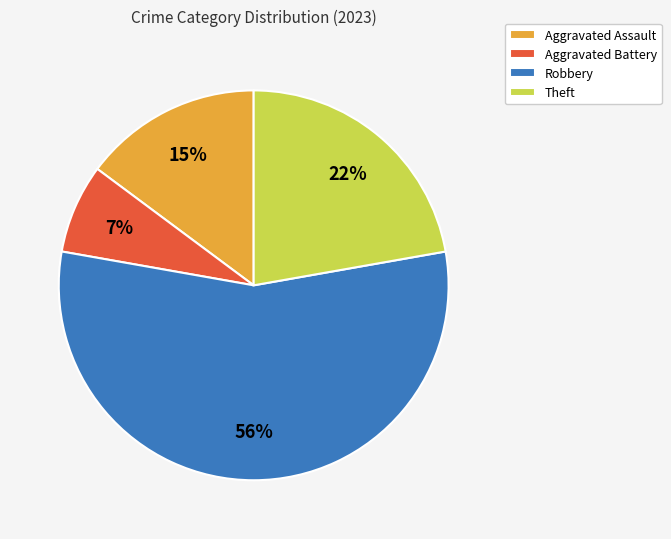

True or false: Aggravated Assault accounts for 15% of the total.

True